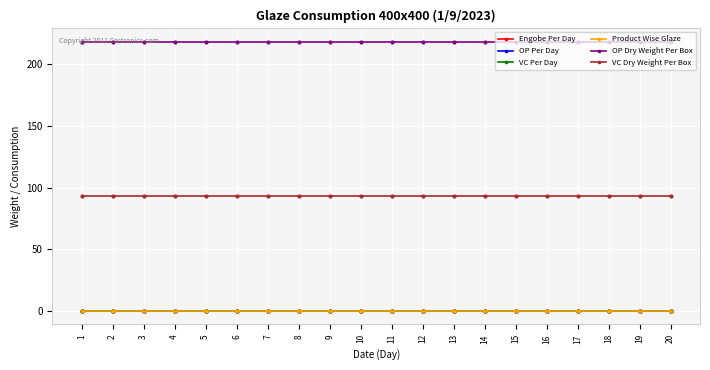

True or false: VC Dry Weight Per Box has more than 2 interior local peaks.

False